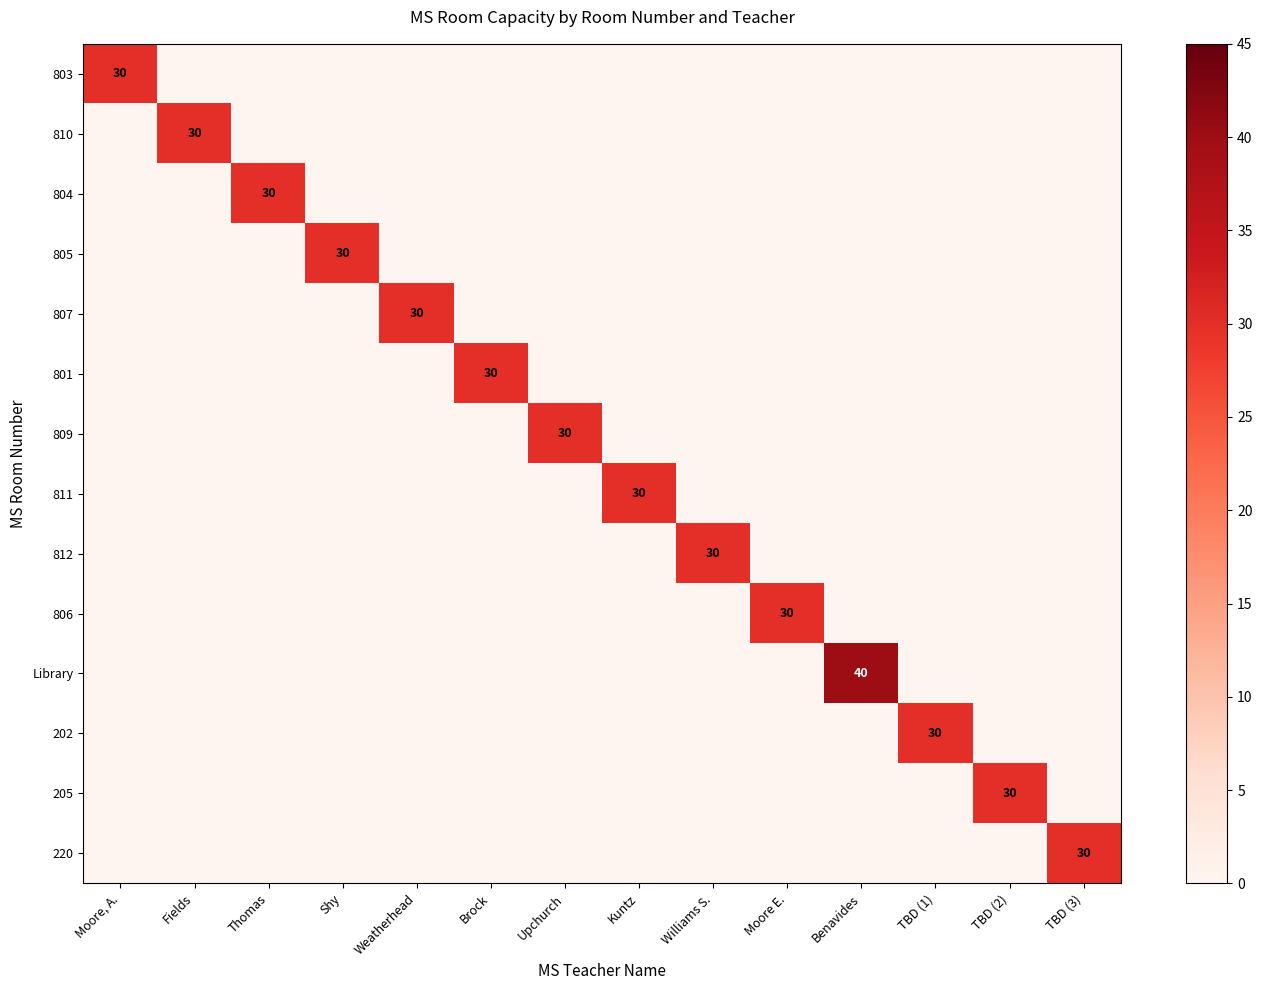

Rank the series at Moore E. from highest to lowest value.

806, 803, 810, 804, 805, 807, 801, 809, 811, 812, Library, 202, 205, 220